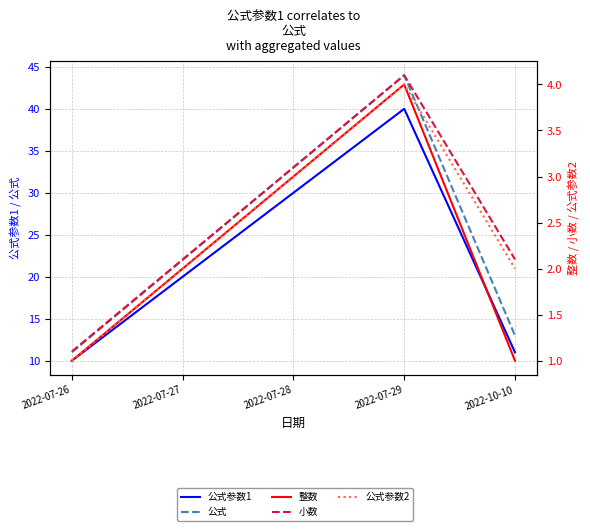

What is the sum of the 公式 values at 2022-07-26 and 2022-10-10?

24.0